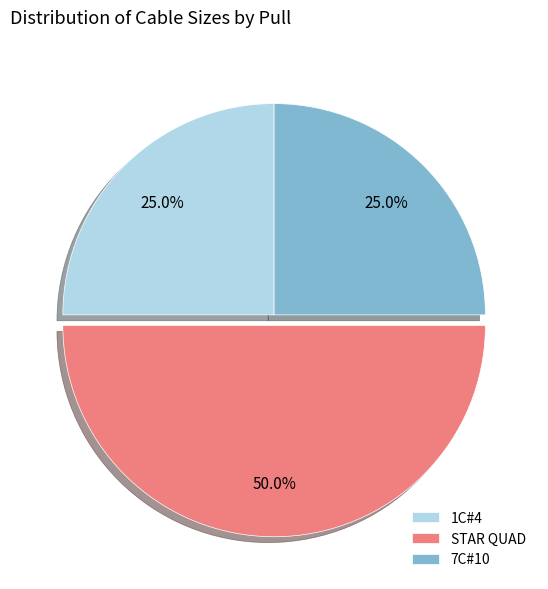

Which slice is the largest?

STAR QUAD